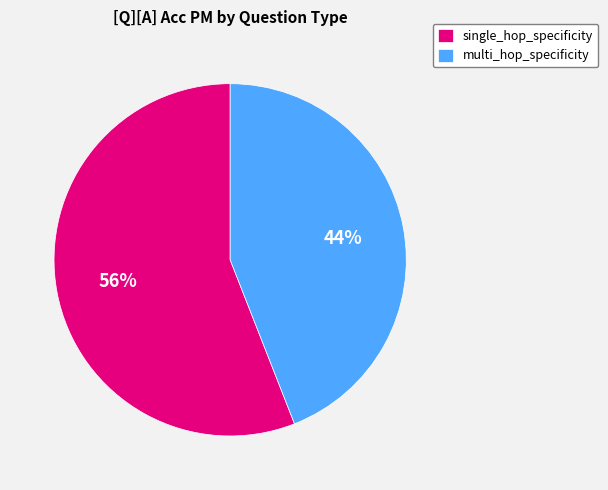

Which category has the smallest portion of the pie?

multi_hop_specificity